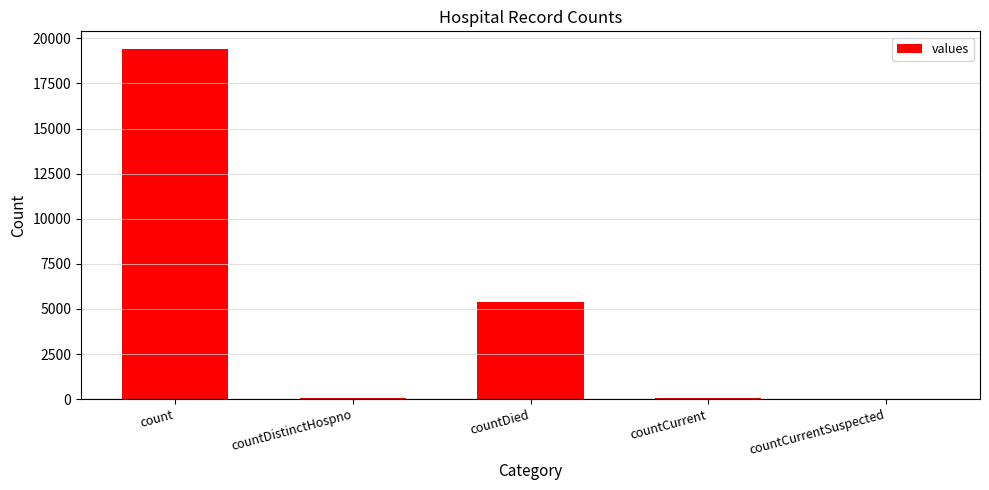

What is the sum of all values?

24875